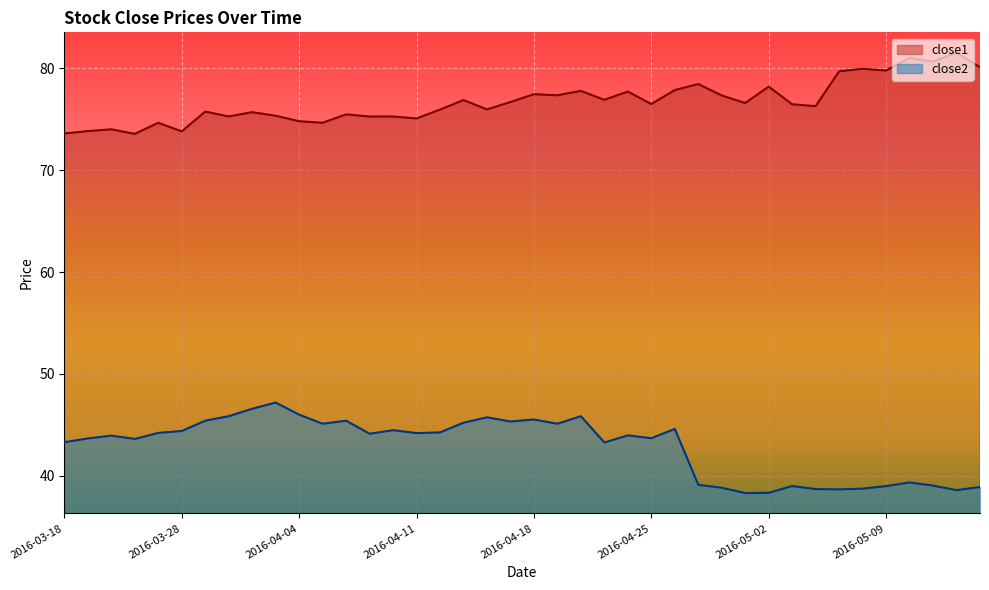

True or false: close2 and close1 cross at least once.

False